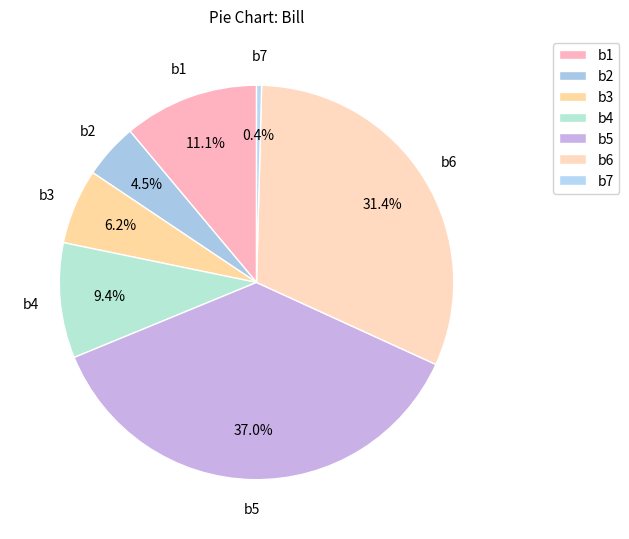

Count the number of slices in the pie.

7